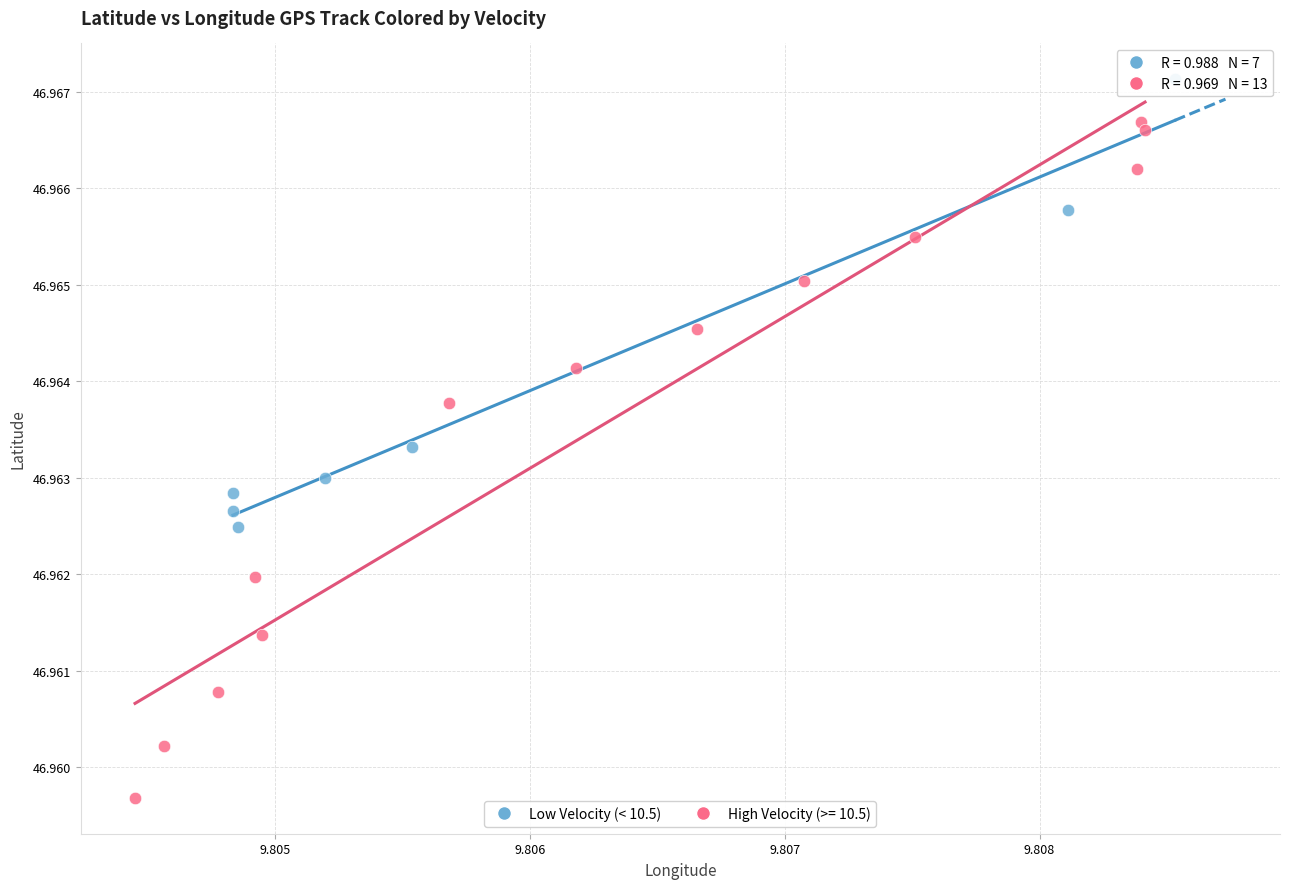

Which series has the widest spread of Y values?

High Velocity (>= 10.5)